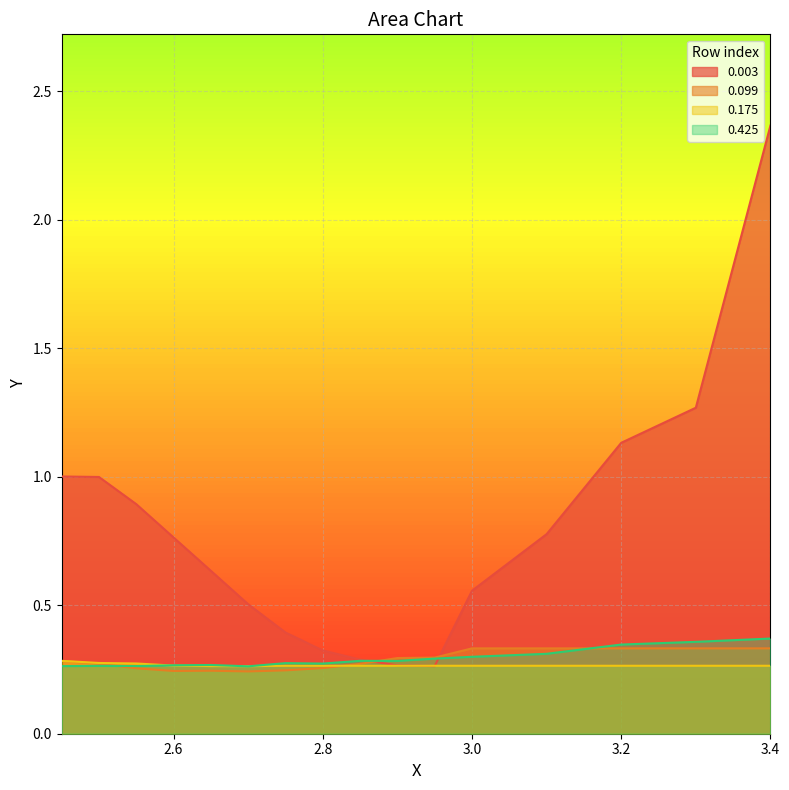

Which series has the widest spread of values?

0.003